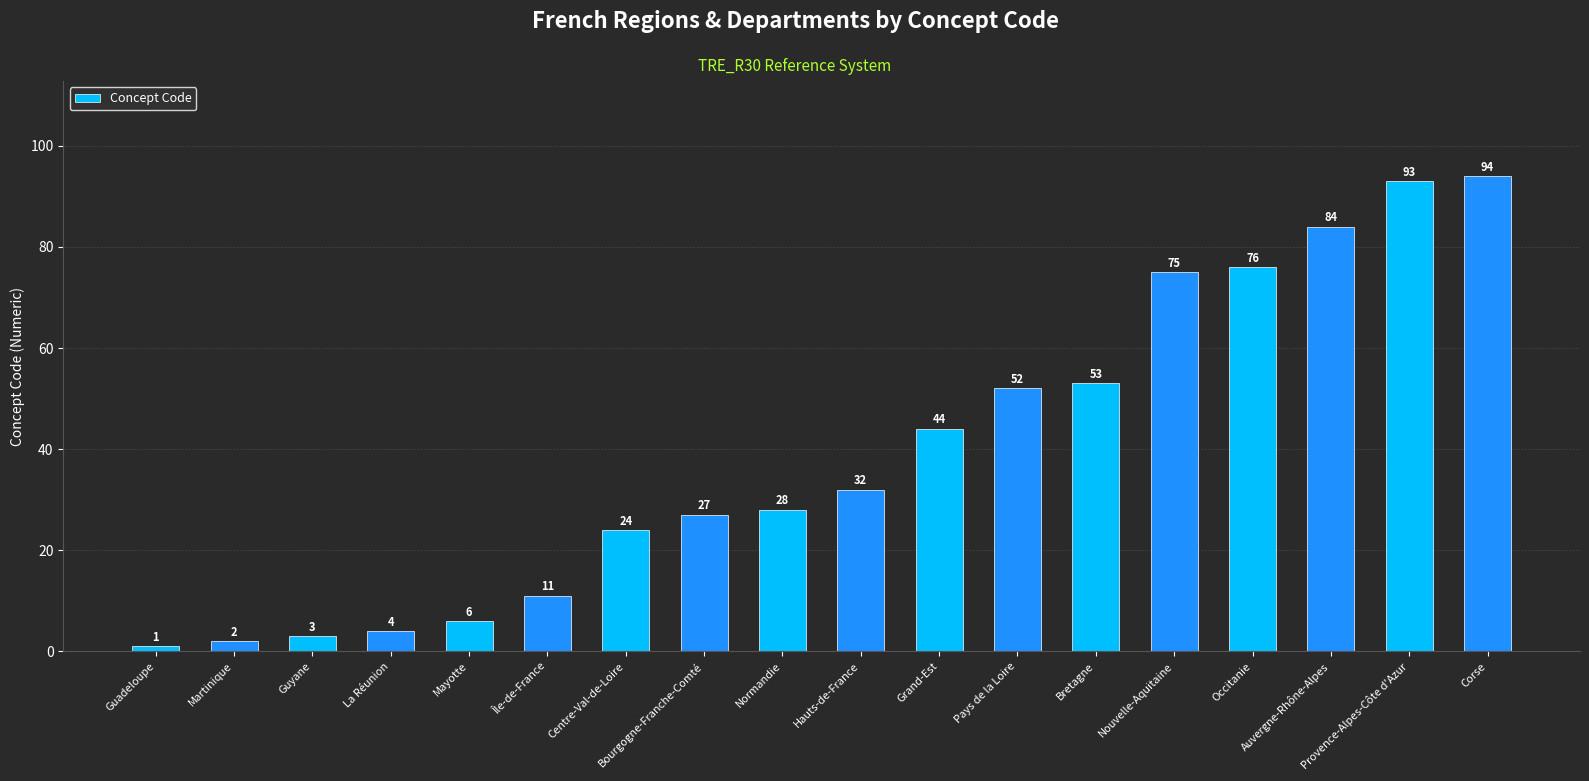

Is it true that the value at Bretagne is 53?

True